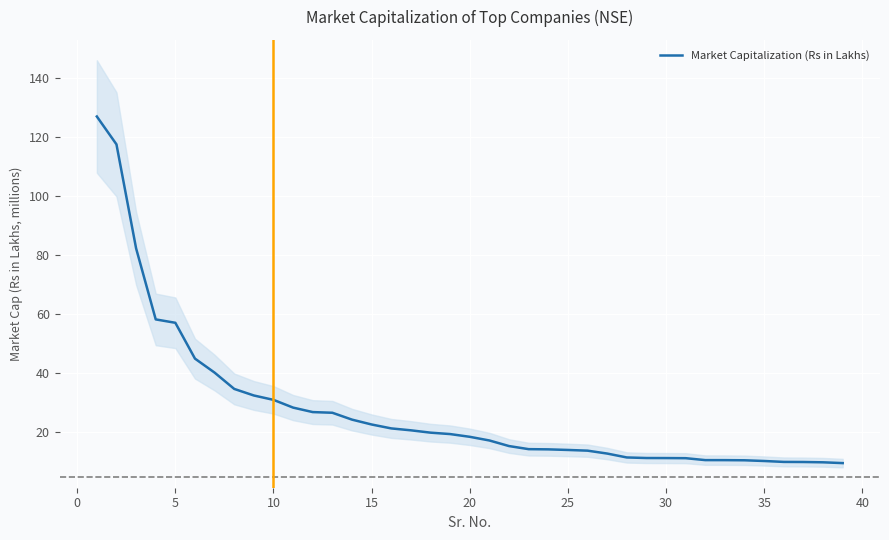

How many values are below 18?

19